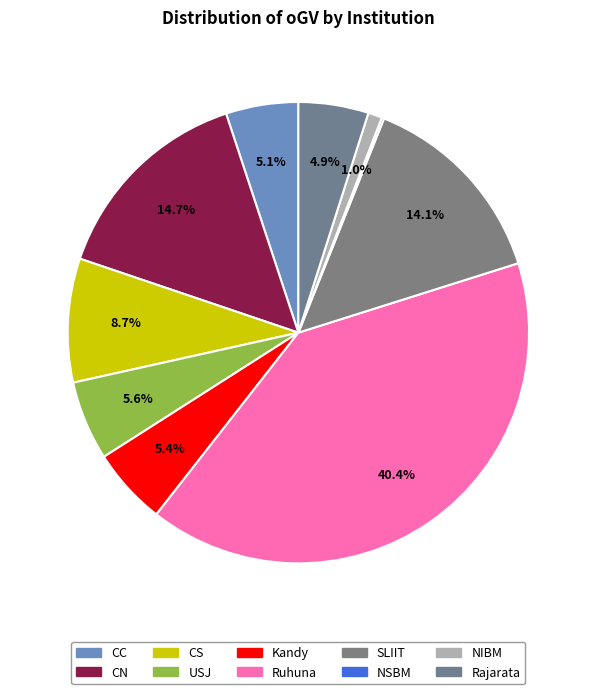

To the nearest percent, what portion does SLIIT represent?

14%